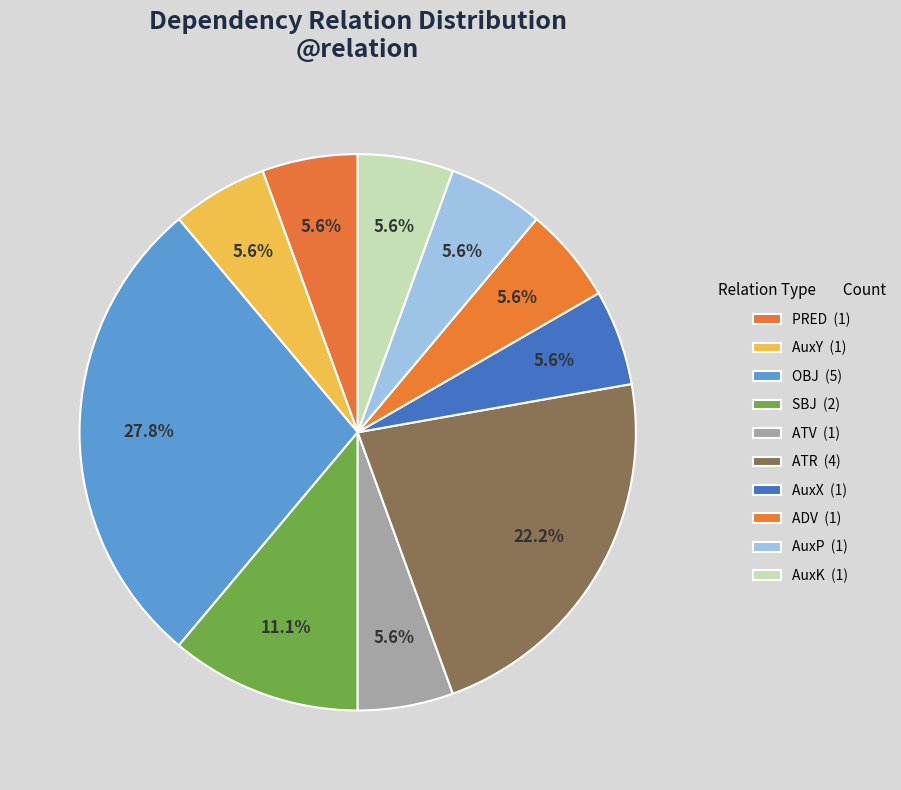

Count the number of slices in the pie.

10